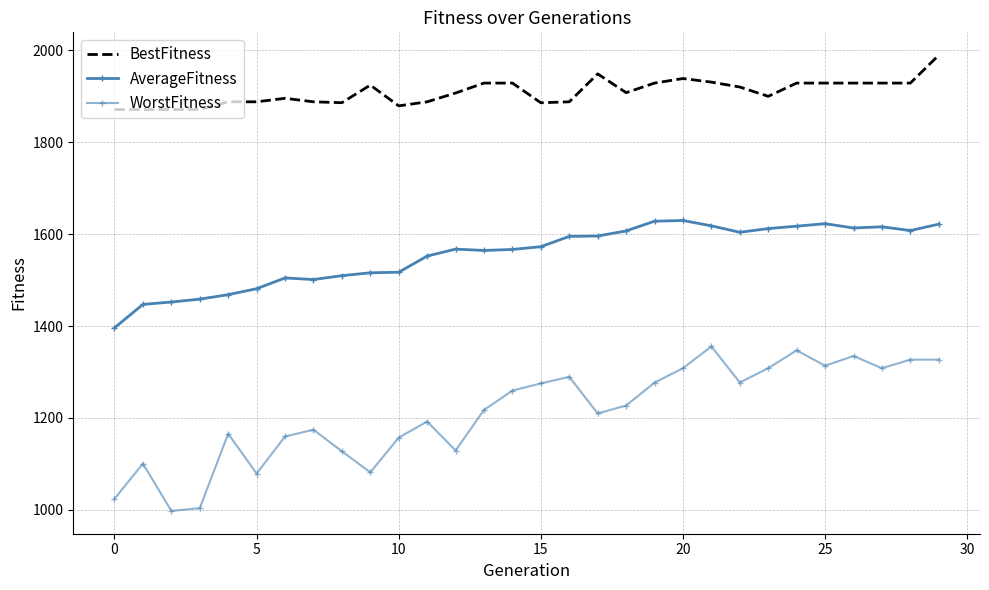

Which category has the highest value across all series?

29